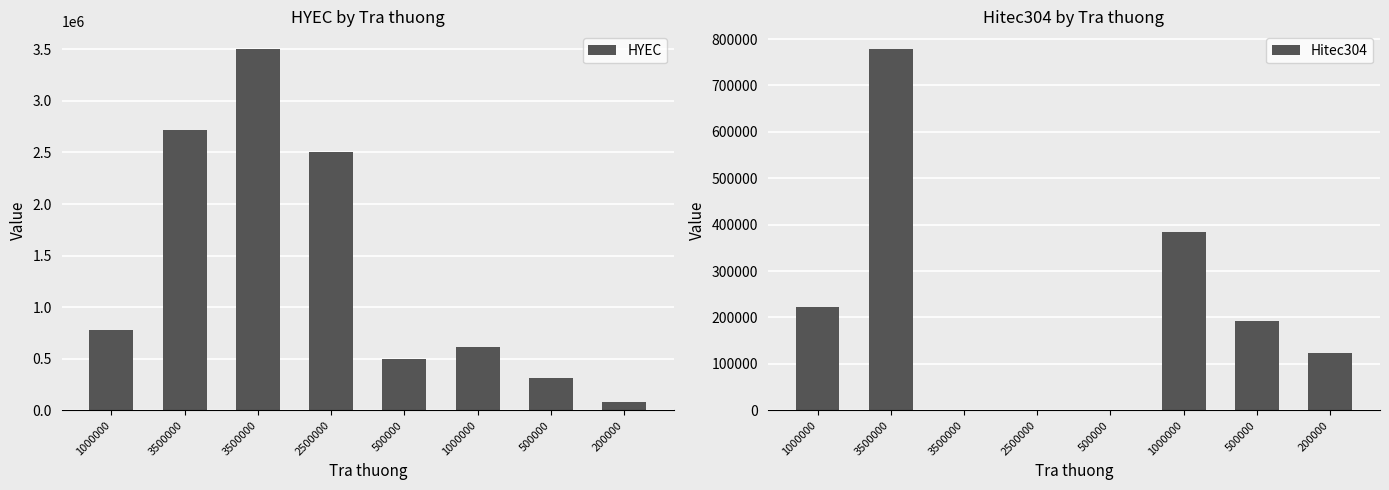

What is the value of the HYEC bar at the 2nd from the left?

2722222